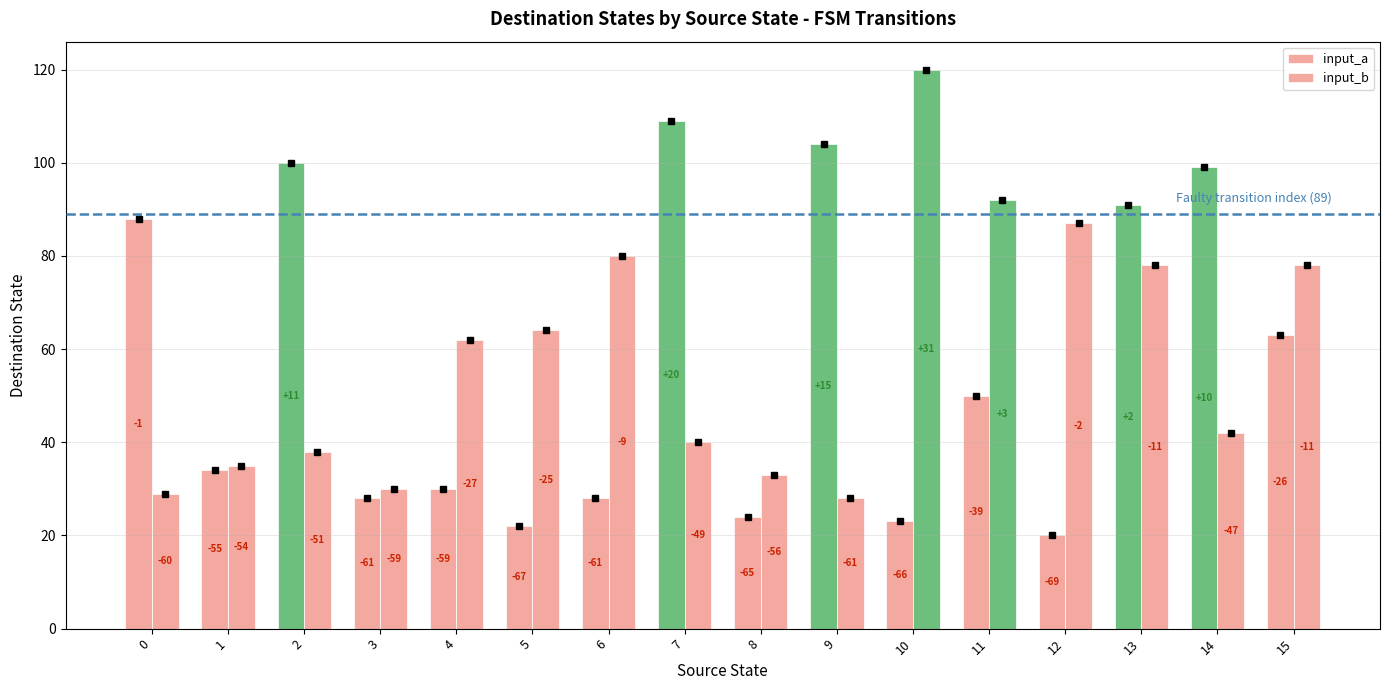

What is the average value of the input_a series?

57